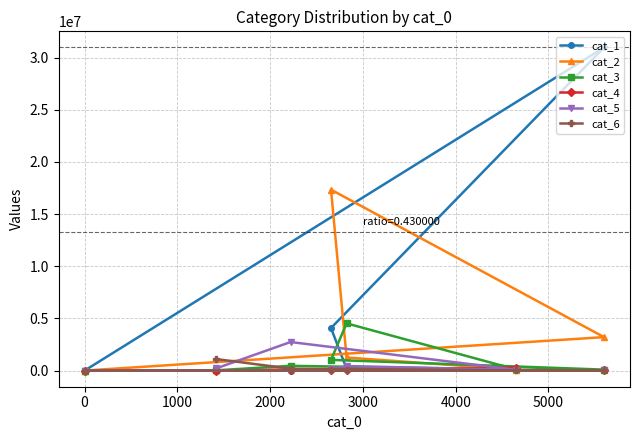

What is the maximum value shown in the chart?

30973061